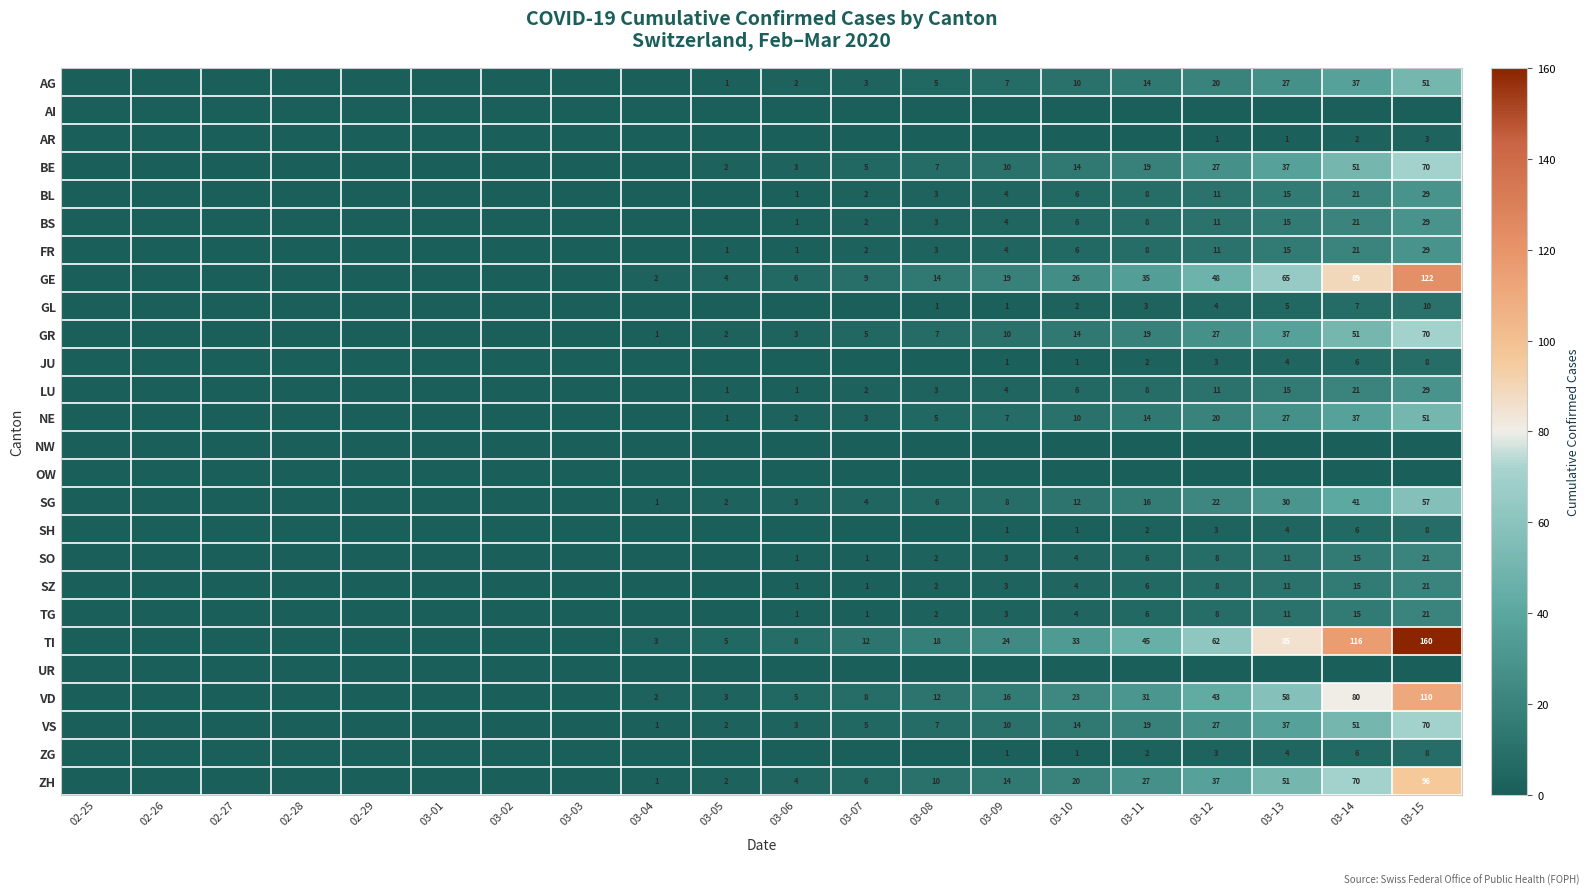

The value of GE at 03-15 is 122. True or false?

True